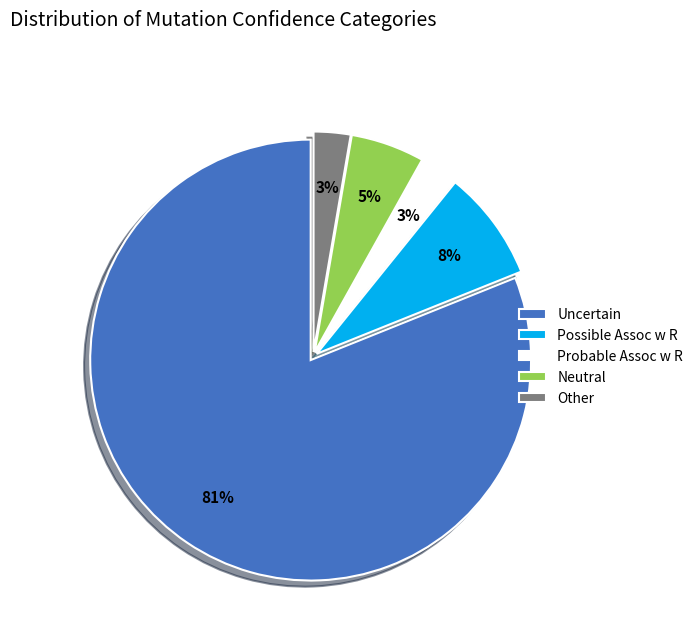

Is it true that Other is 3% of the pie?

True